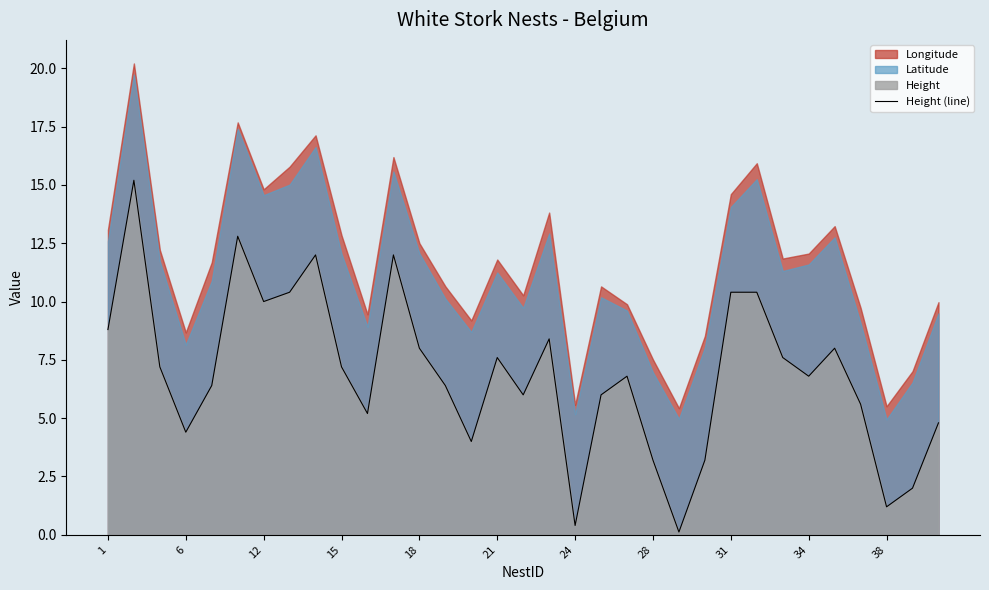

What is the maximum value for Height (line)?

15.2